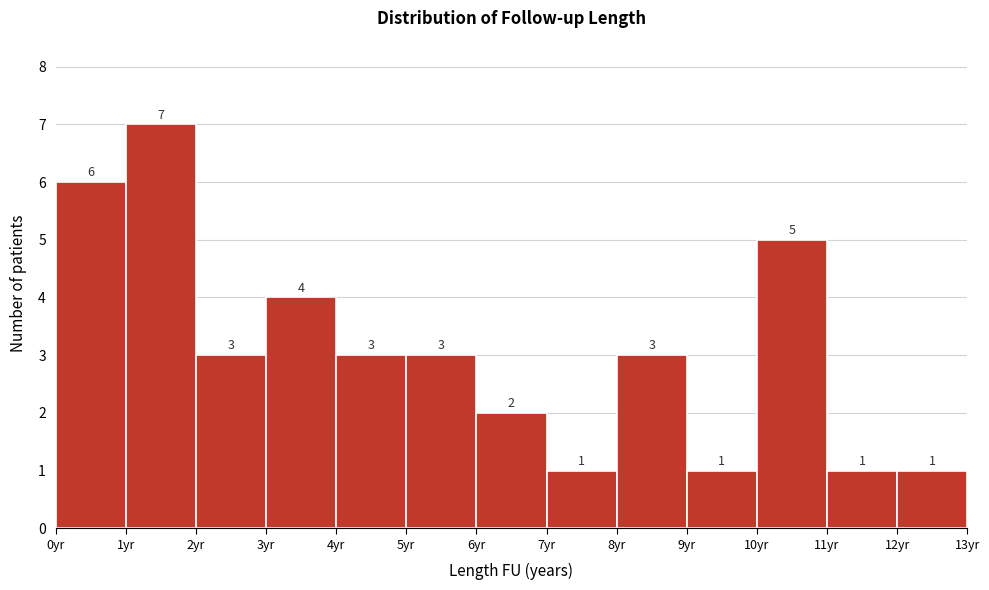

Reading left to right, transcribe this chart: for each bar, give the range it covers on the x-axis and its height.

0 to 1: 6
1 to 2: 7
2 to 3: 3
3 to 4: 4
4 to 5: 3
5 to 6: 3
6 to 7: 2
7 to 8: 1
8 to 9: 3
9 to 10: 1
10 to 11: 5
11 to 12: 1
12 to 13: 1